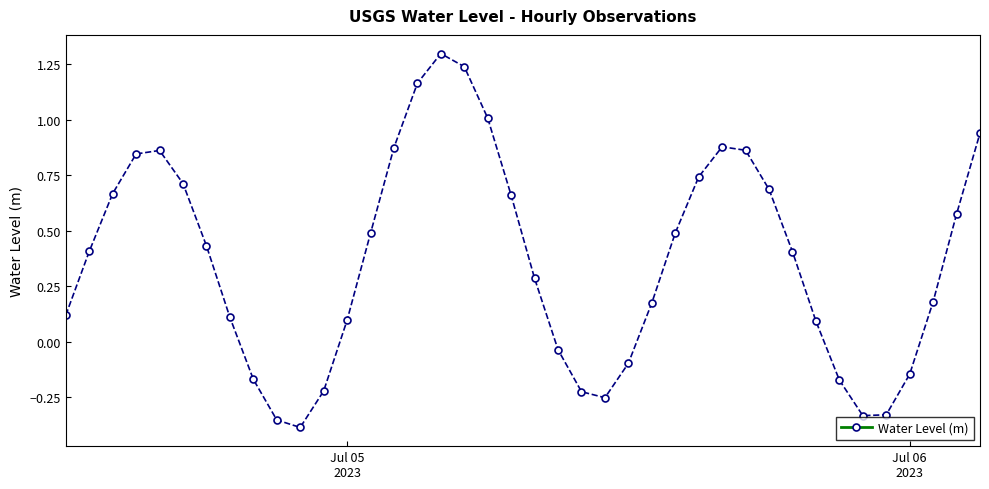

How many interior local valleys (lower than both neighbors) does the data have?

3